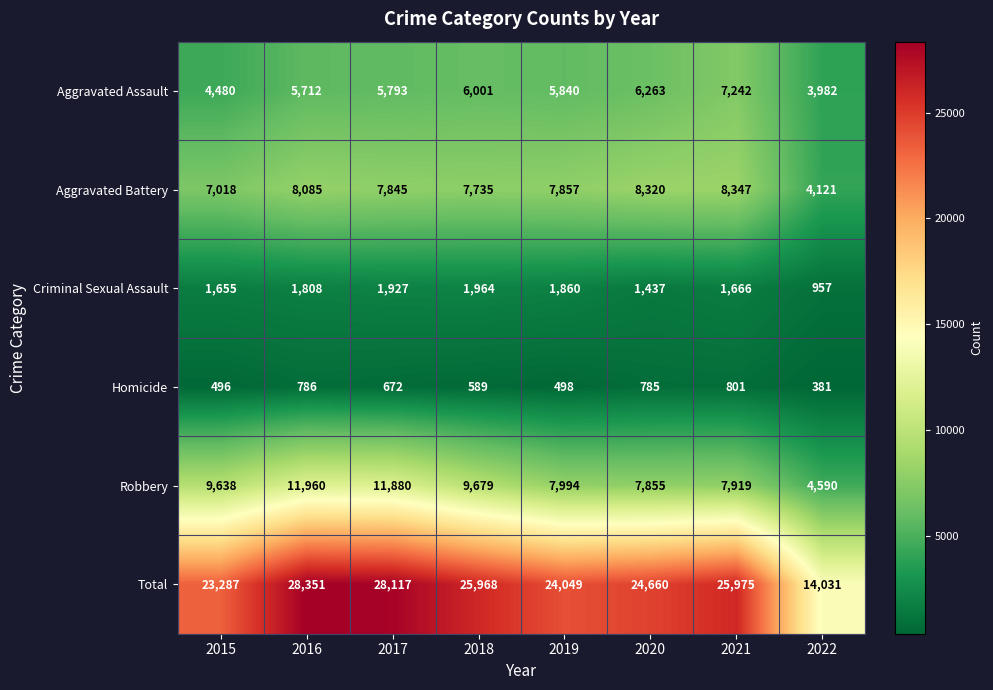

Which series has the widest spread of values?

Total